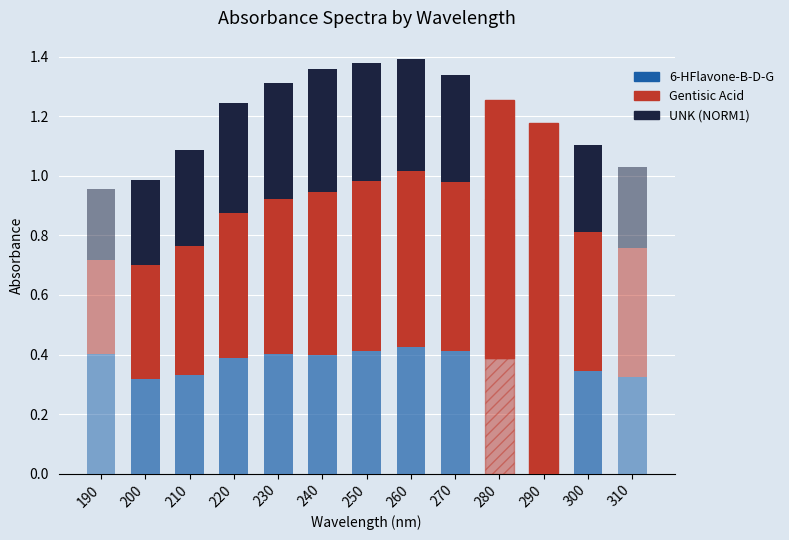

How many categories are shown in the chart?

13